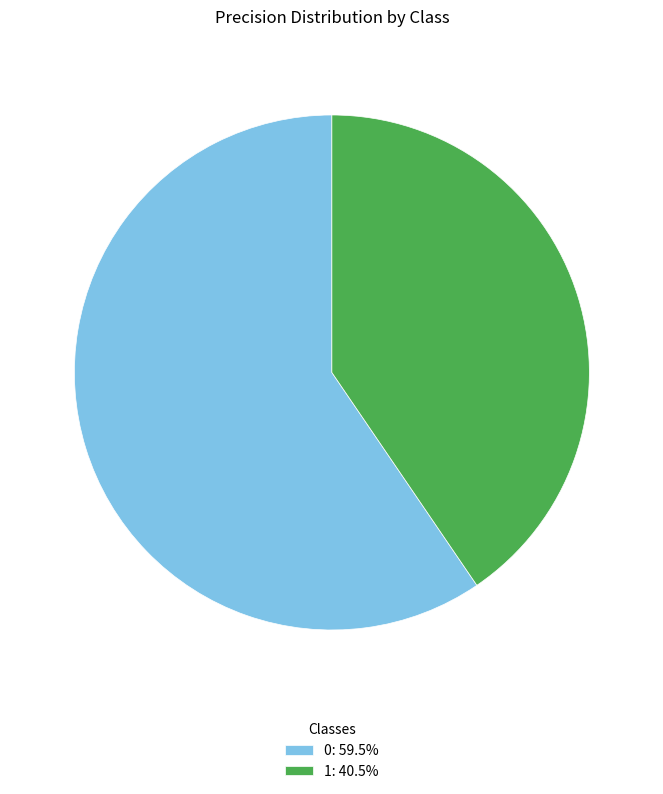

Rank the categories by value from highest to lowest.

0, 1